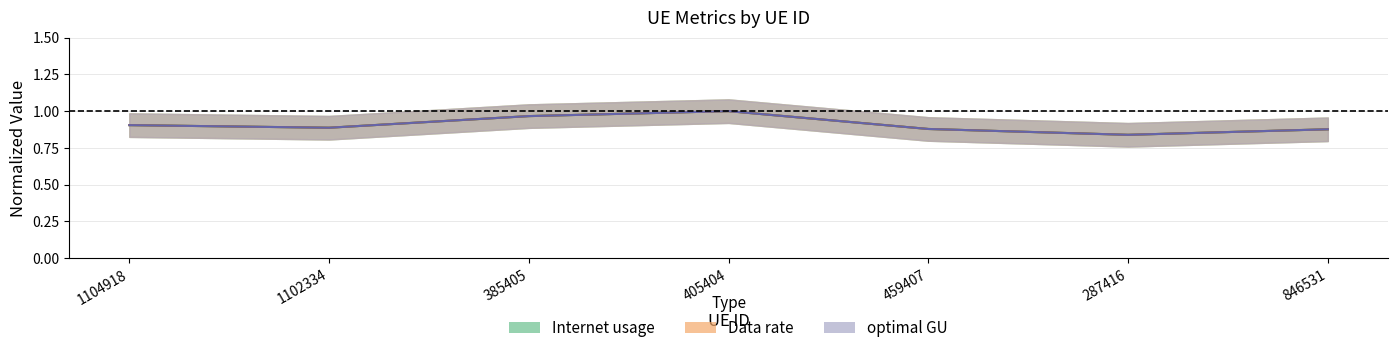

The Internet usage series shows 1.4 at 287416. True or false?

False